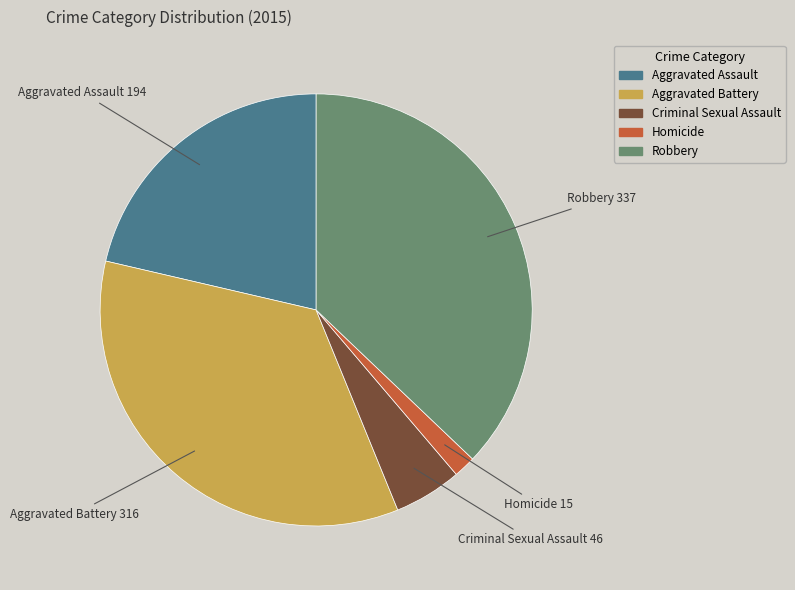

Is it true that Criminal Sexual Assault is 18% of the pie?

False